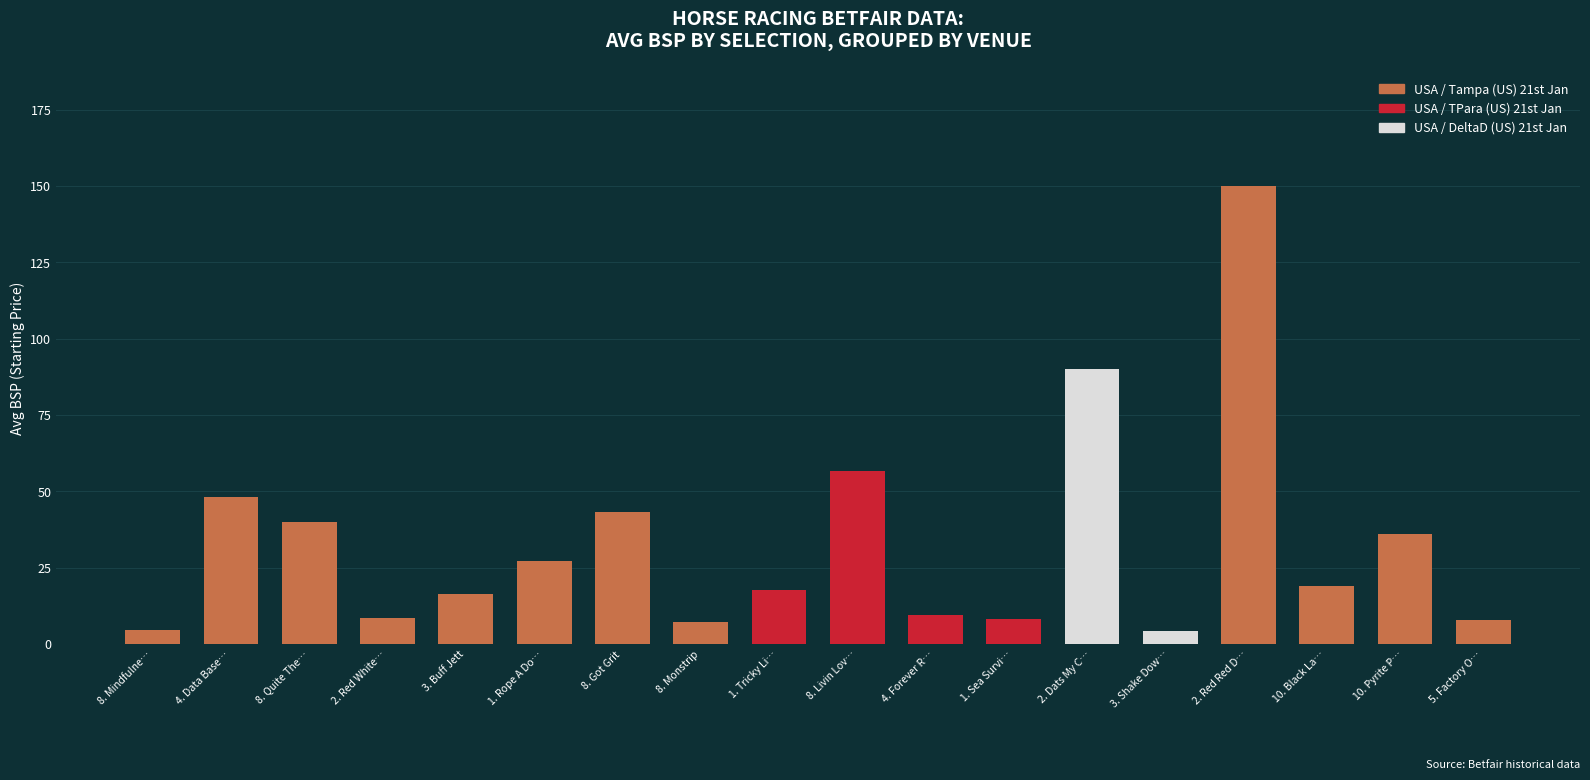

The chart shows a value of 66.9 at 4. Data Base…. True or false?

False